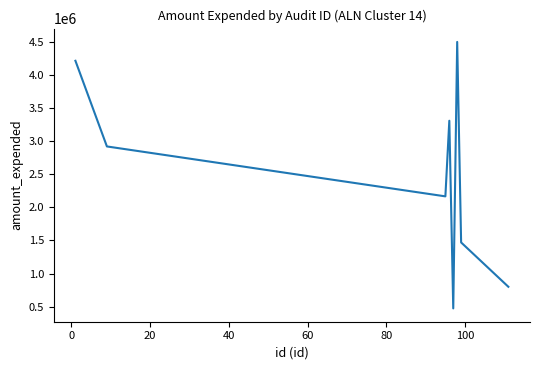

What is the sum of all values?

19859056